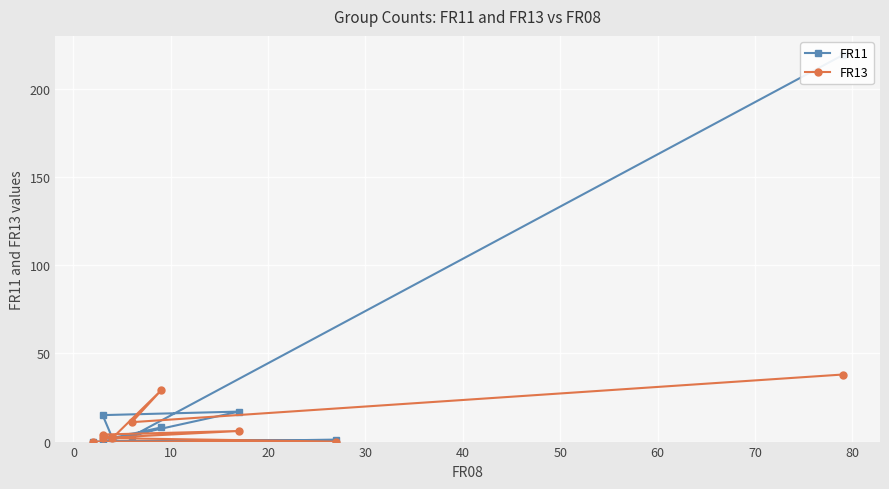

What is the total value across all series at 50?

2